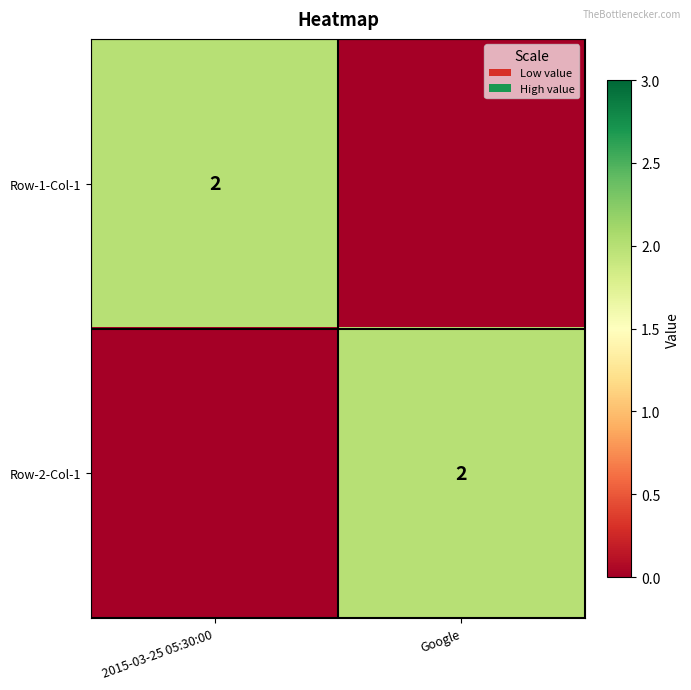

What is the total value across all series at Google?

2